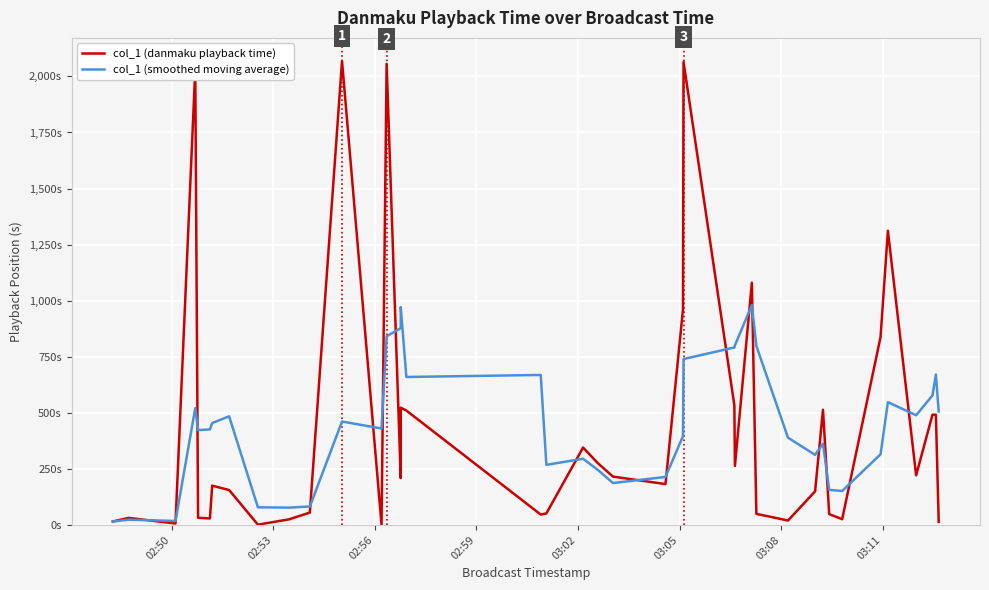

How many intersections are there between col_1 (danmaku playback time) and col_1 (smoothed moving average)?

17